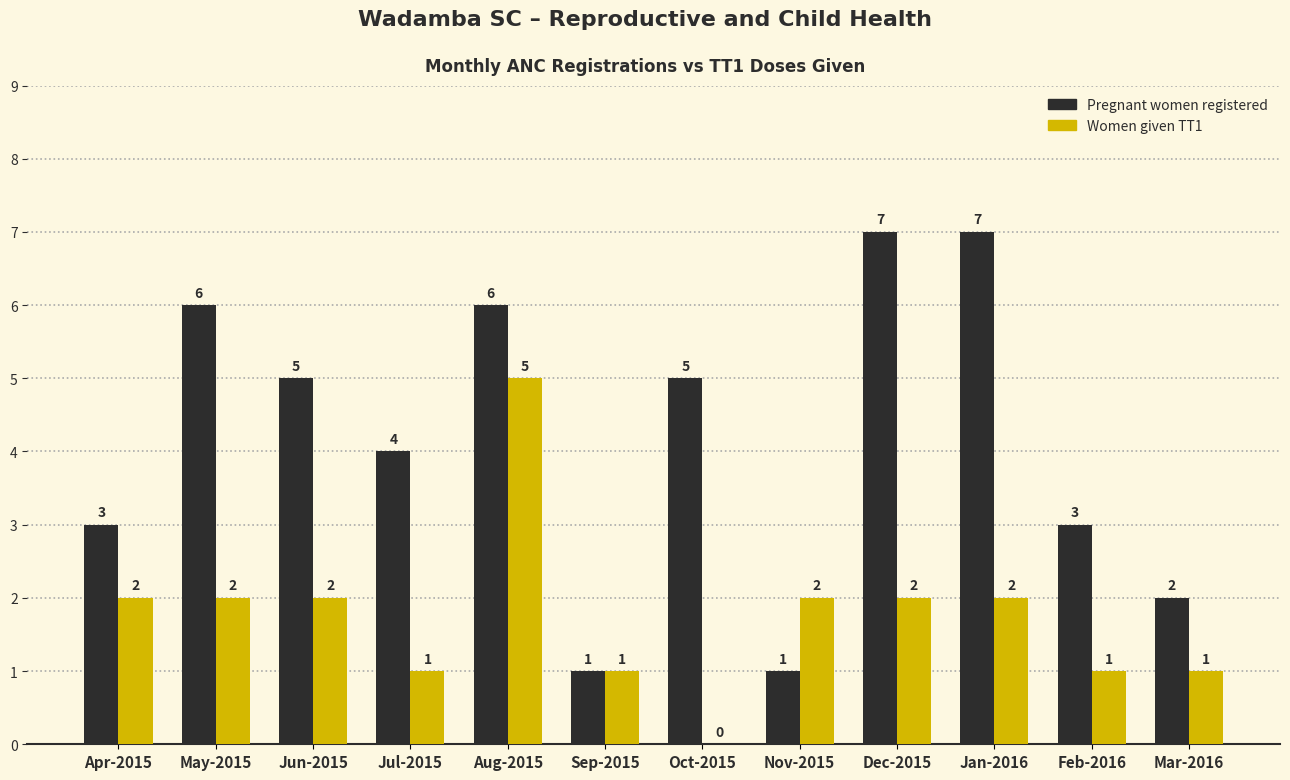

What is the sum of all Women given TT1 values?

21